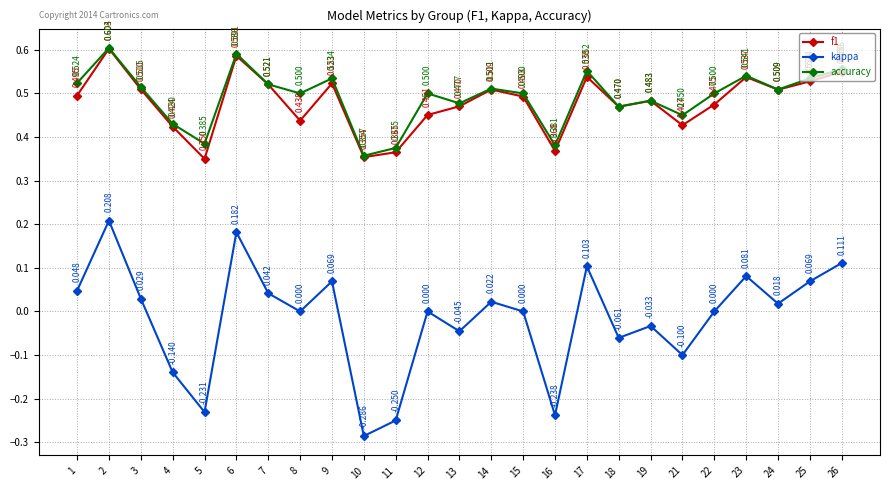

Is the value of kappa at 15 greater than the value of accuracy at 3?

No